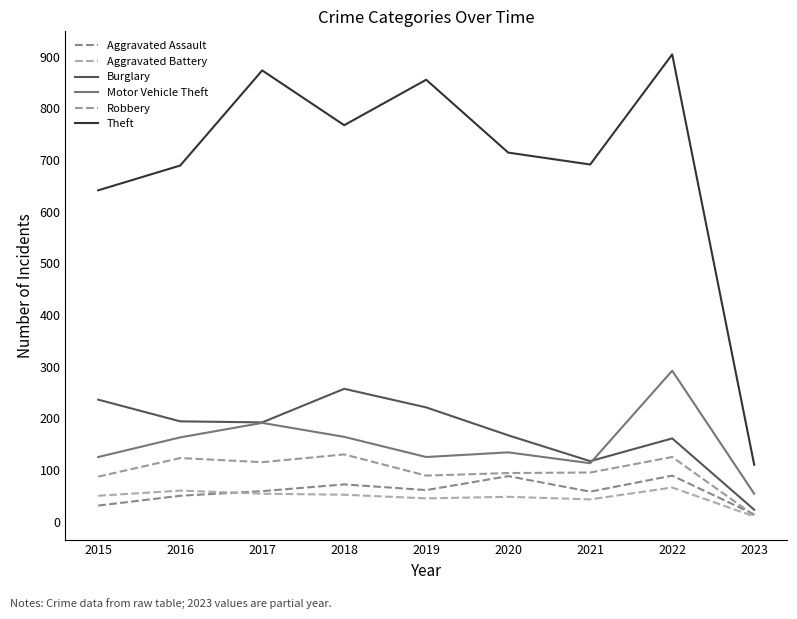

What is the difference between the Theft values at 2017 and 2023?

763